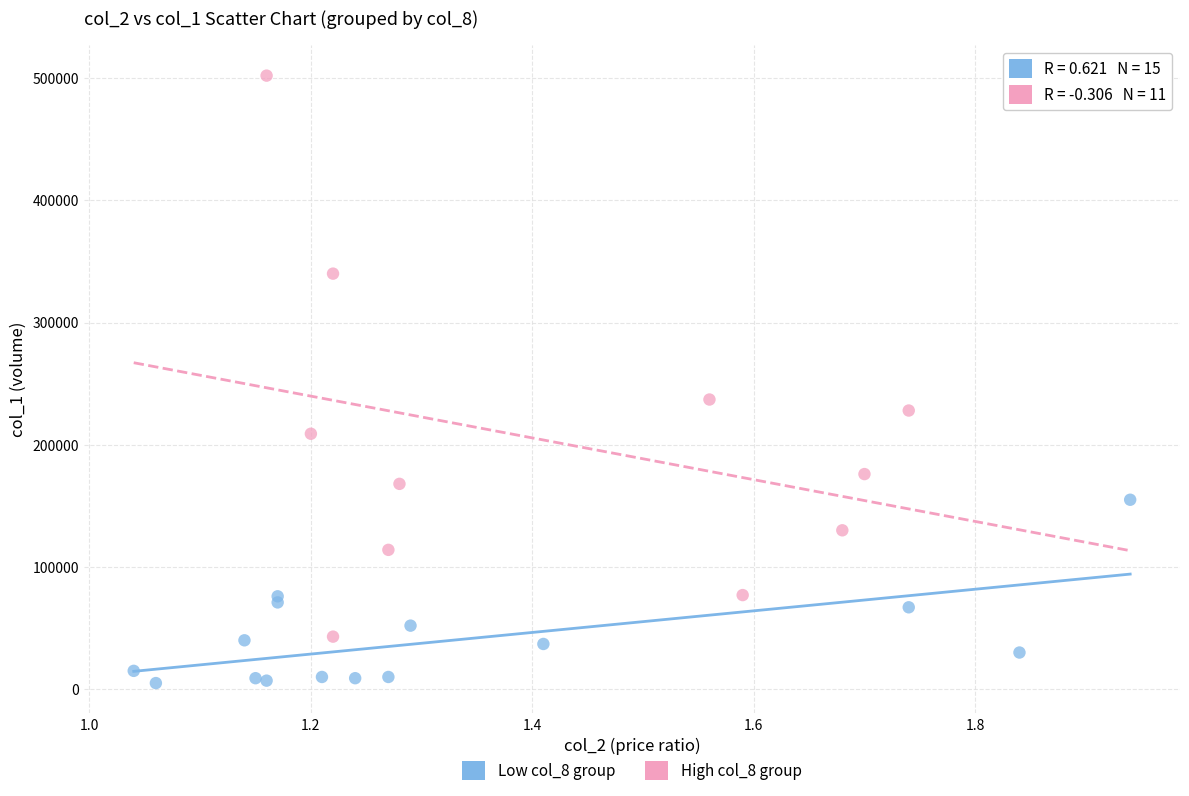

Which series reaches the minimum Y coordinate?

Low col_8 group